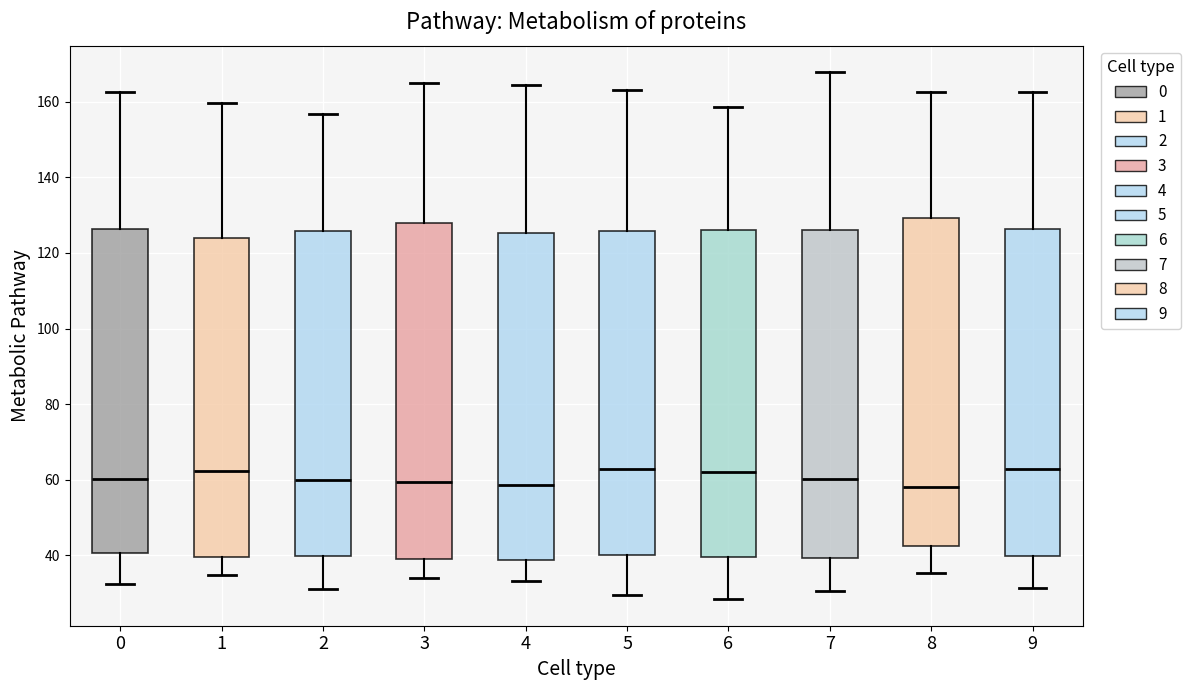

Where does the median line of the box at x = 5 sit on the y-axis? The values are not printed on the chart, so give them approximately, as read against the axis.

62